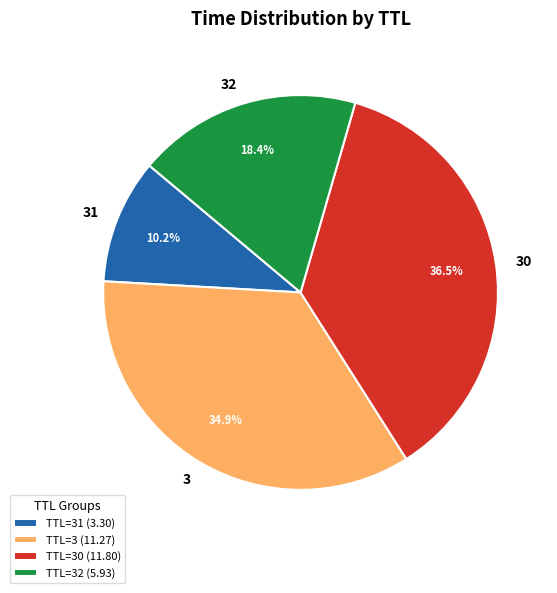

What is the ratio of the value at TTL=32 (5.93) to the value at TTL=31 (3.30)?

1.8